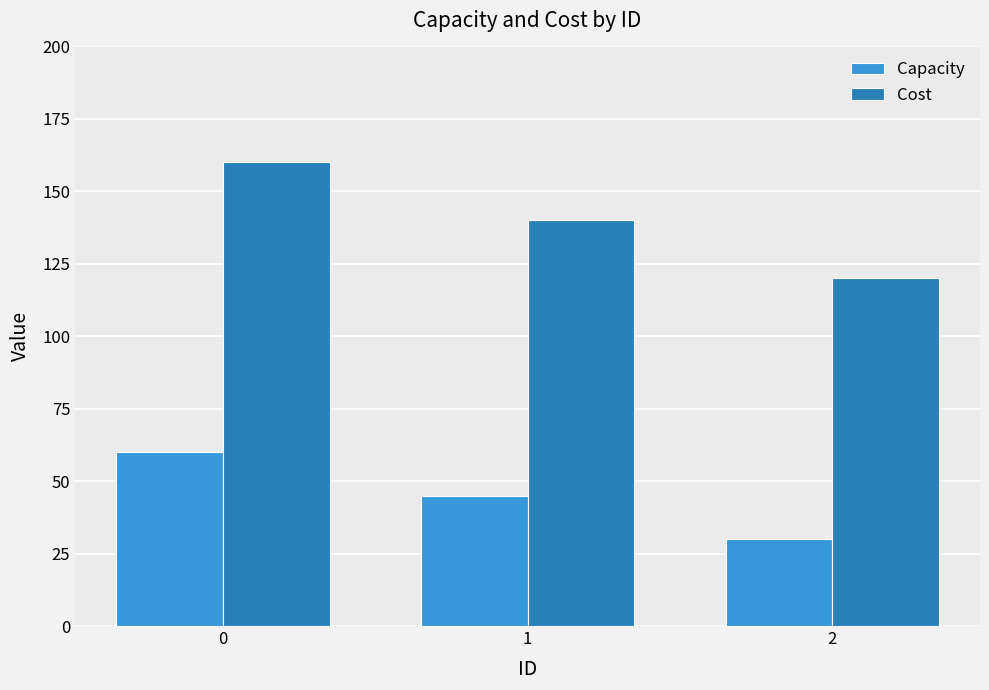

What are all the series names shown in the legend?

Capacity, Cost